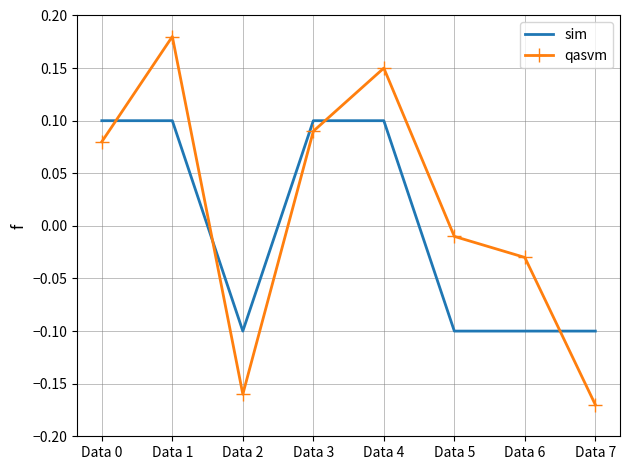

After their last crossing, which series has the higher values: sim or qasvm?

sim